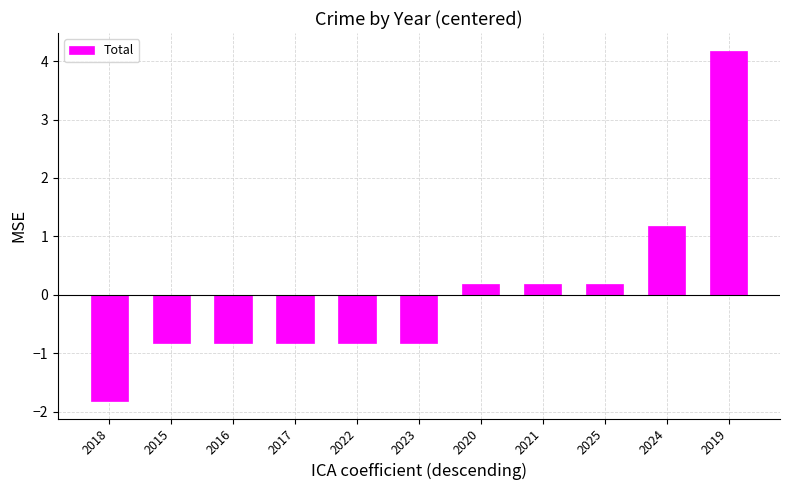

Which category has the lowest value across all series?

2018